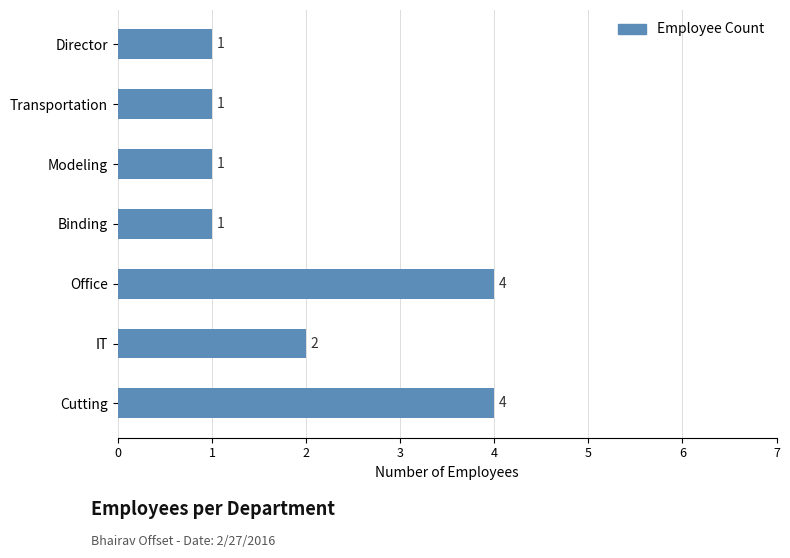

Reading bottom to top, transcribe all the data shown in this chart.

4	2	4	1	1	1	1